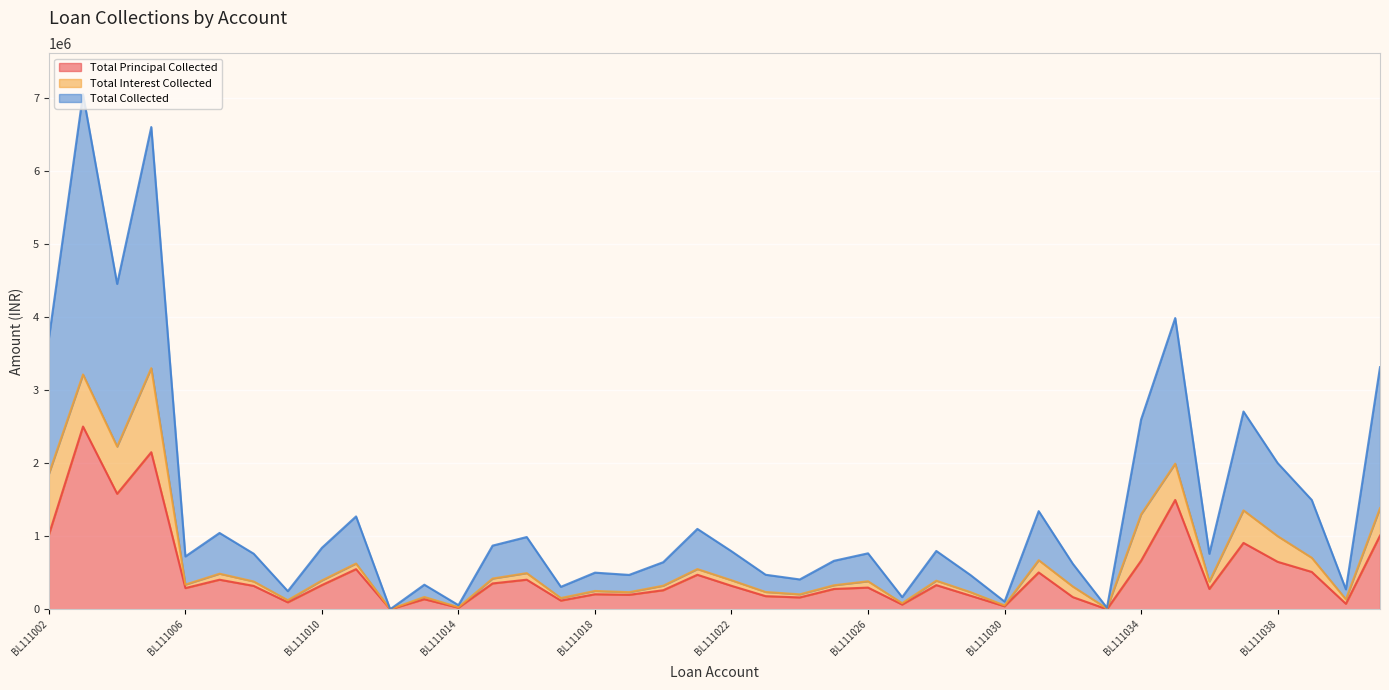

The Total Collected series shows 335604 at BL111013. True or false?

True